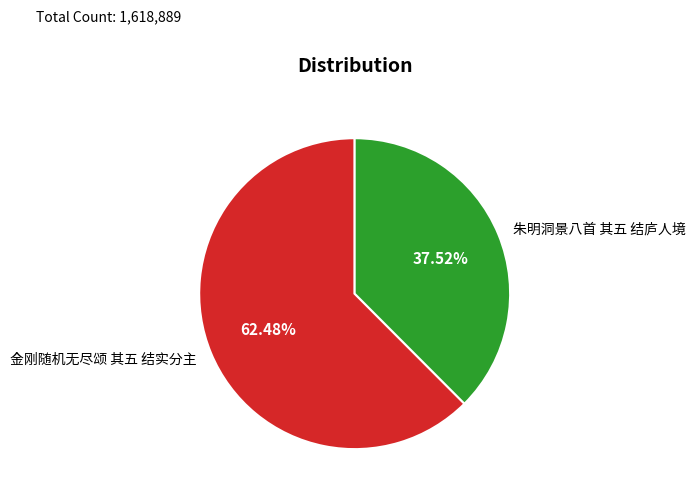

How much of the chart is everything except 金刚随机无尽颂 其五 结实分主?

37.5%